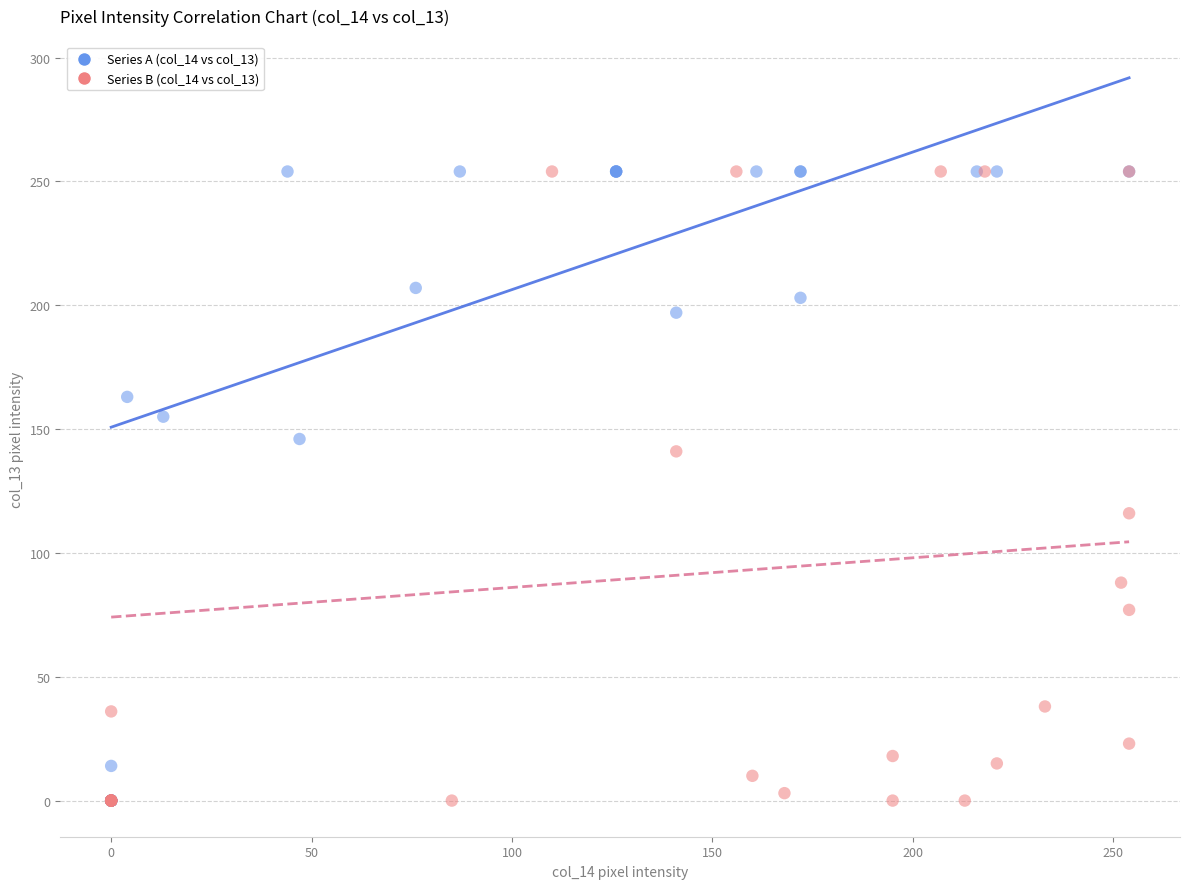

What are all the series names shown in the legend?

Series A (col_14 vs col_13), Series B (col_14 vs col_13)